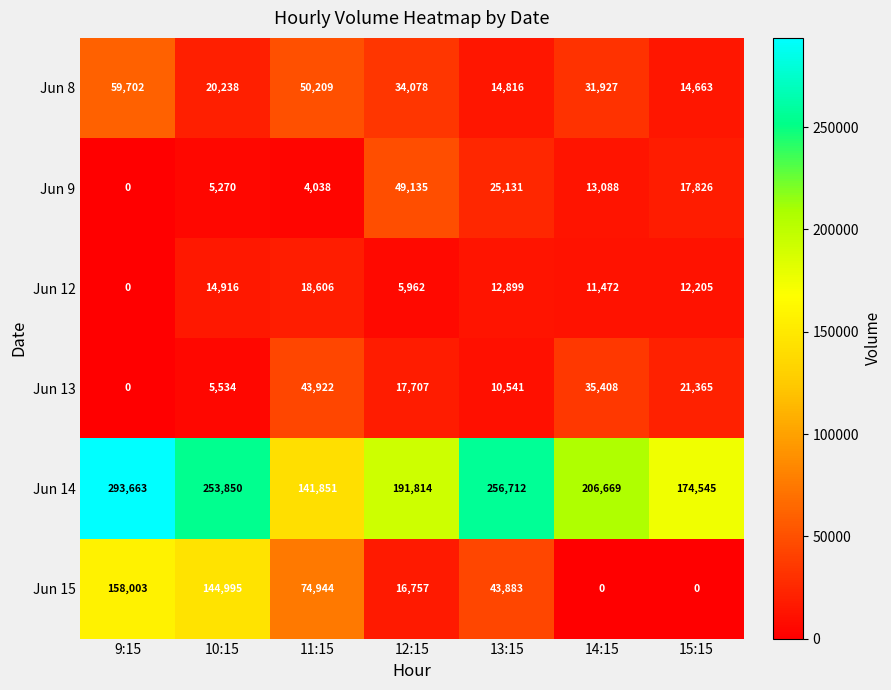

How many values in the Jun 14 series are below 206669?

3